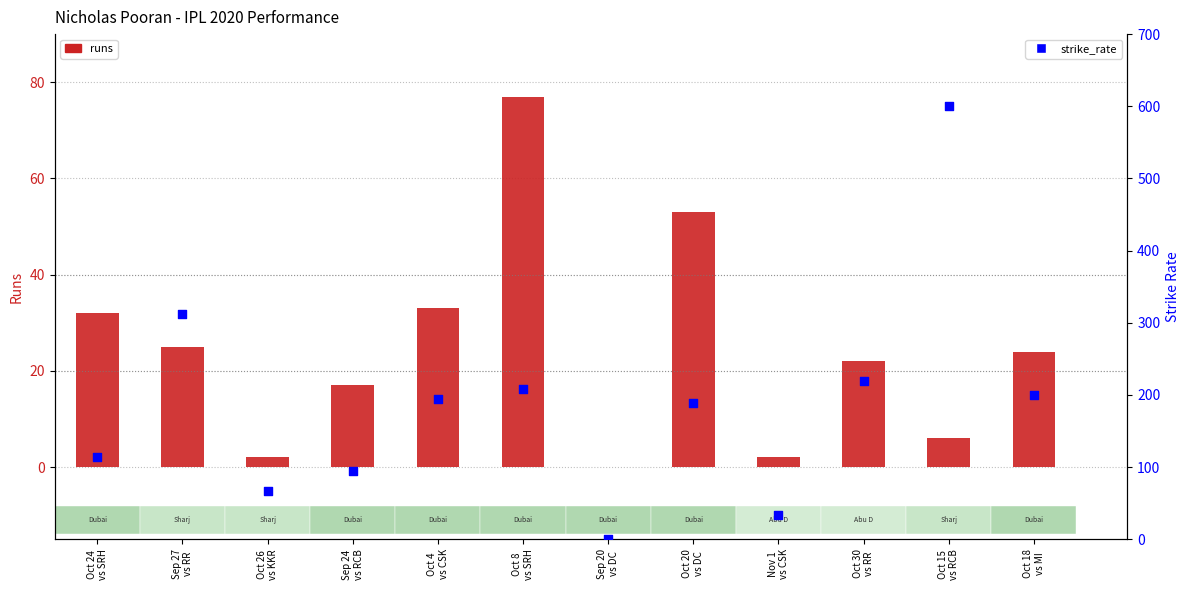

At how many categories does at least one series exceed 274?

2